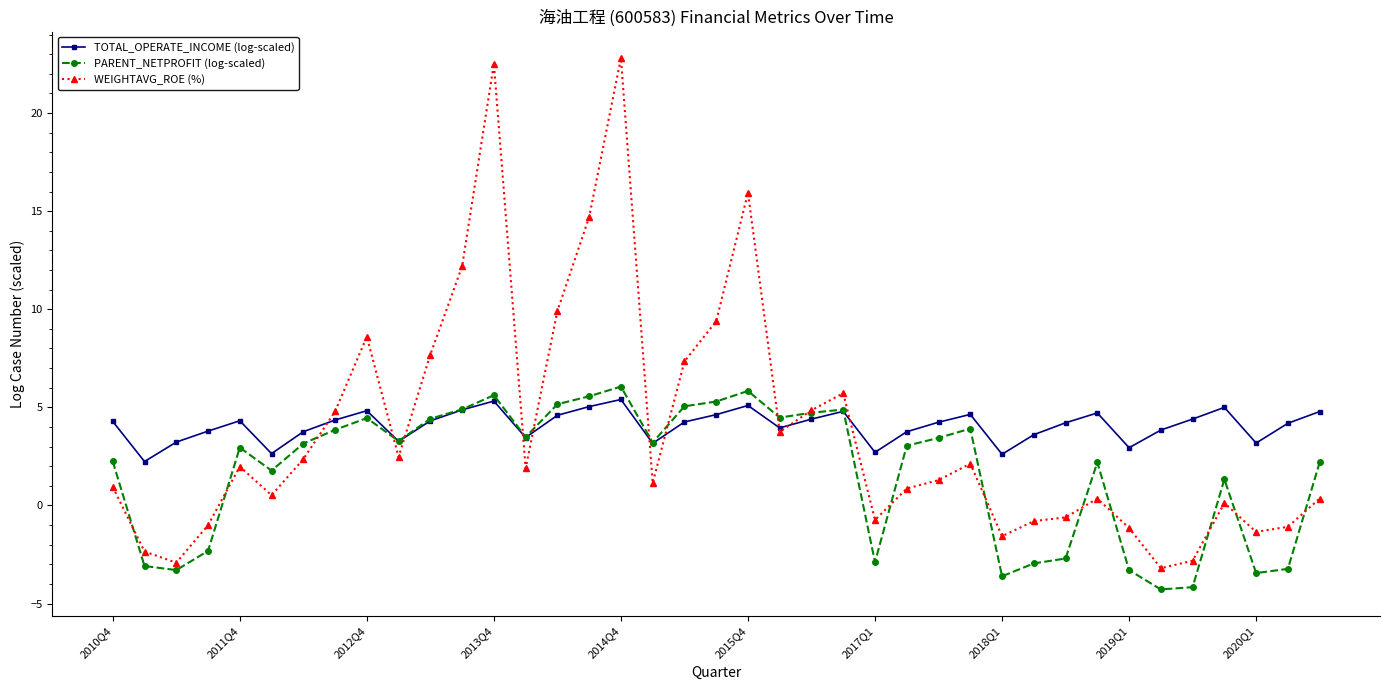

What is the highest value of the WEIGHTAVG_ROE (%) series?

22.8